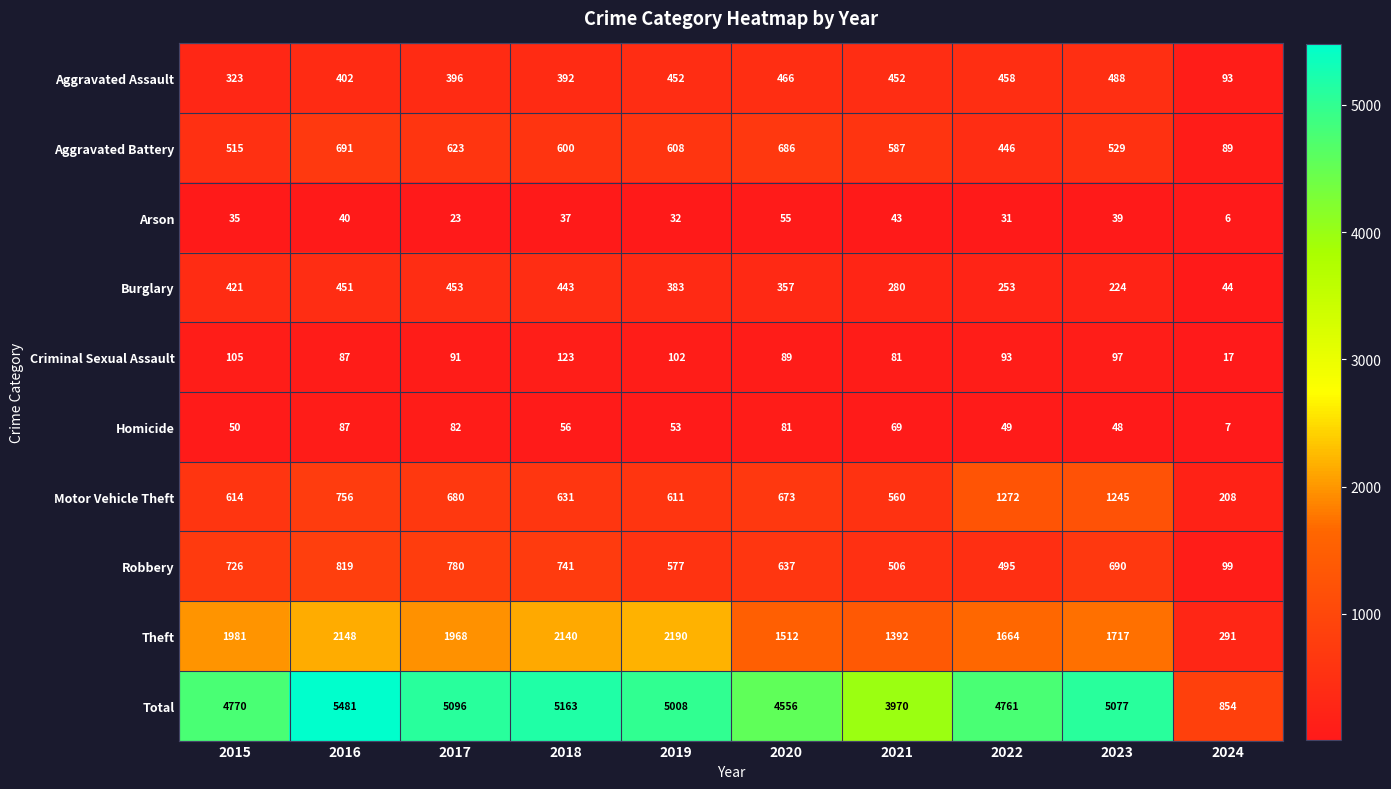

Where is Arson nearest to the value 30?

2022